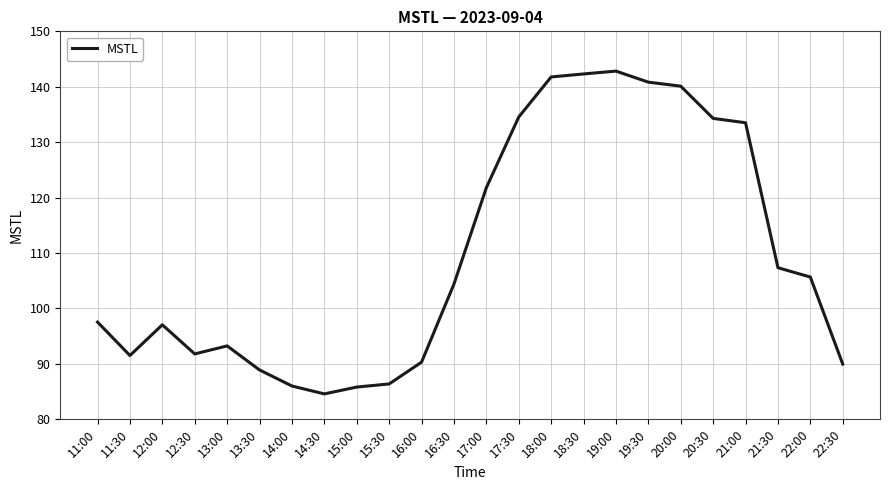

Where does the data first go above 104?

16:30